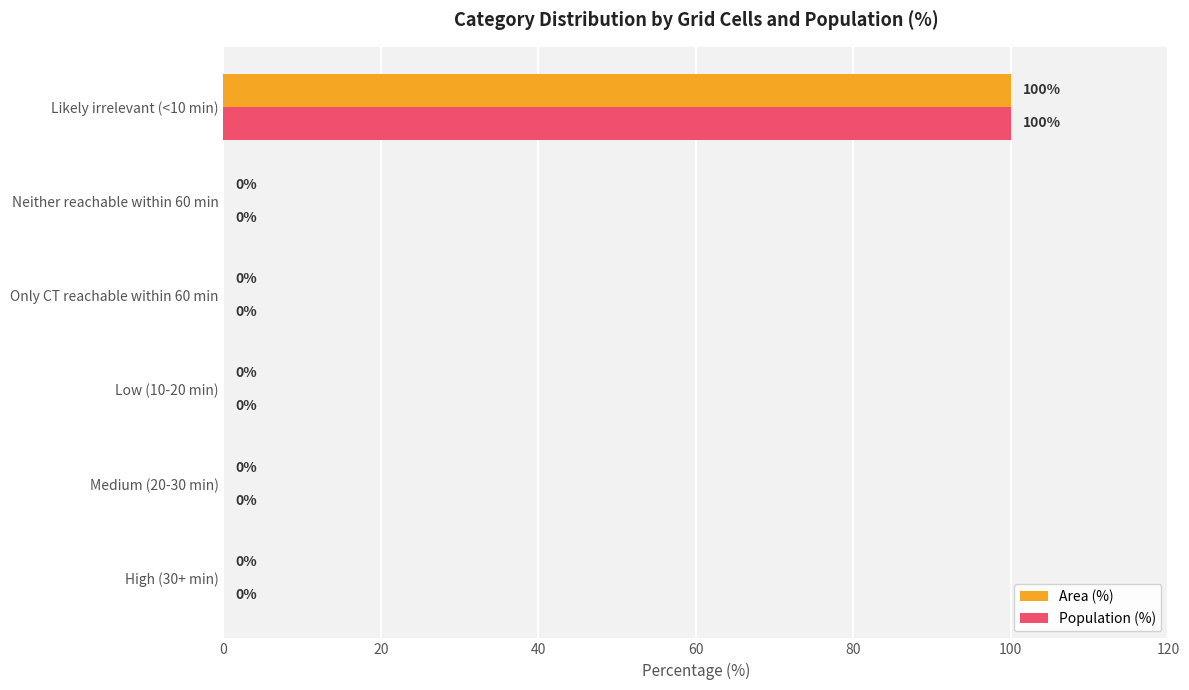

At which category is the sum across all series the highest?

Likely irrelevant (<10 min)